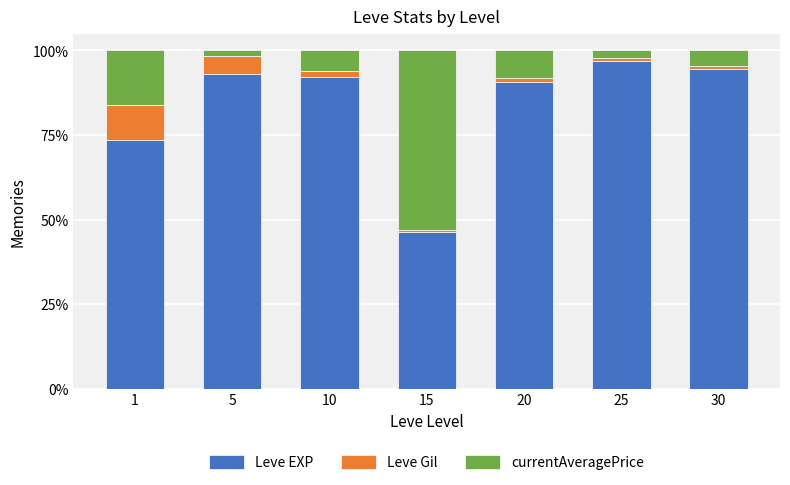

True or false: Leve EXP has a value of 93.1 at 5.

True